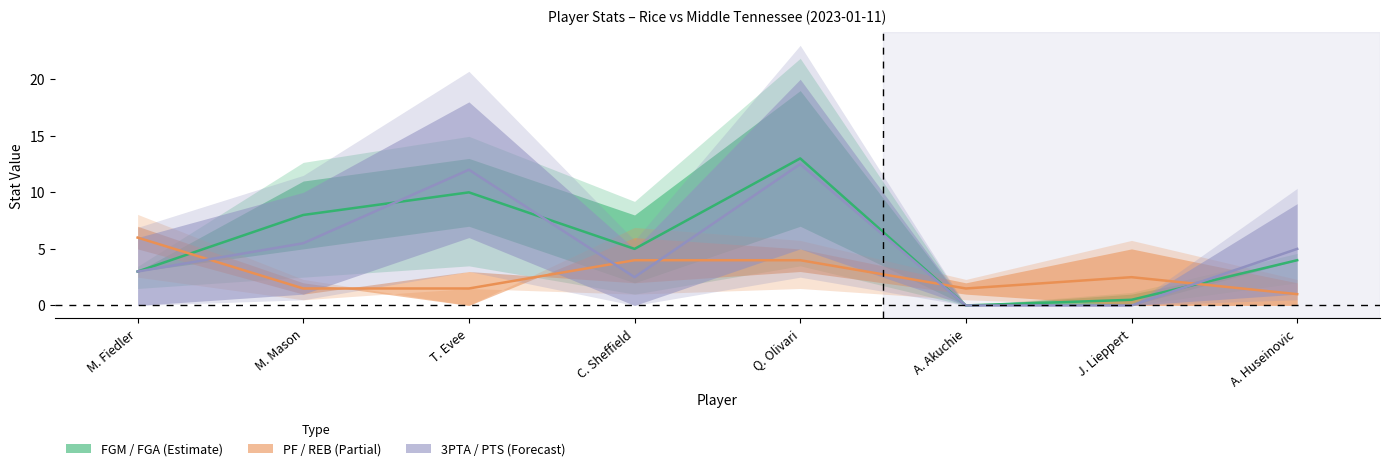

Reading left to right, what are all the values shown in this chart?

FGM – FGA: M. Fiedler=3.0	M. Mason=8.0	T. Evee=10.0	C. Sheffield=5.0	Q. Olivari=13.0	A. Akuchie=0.0	J. Lieppert=0.5	A. Huseinovic=4.0
PF – REB: M. Fiedler=6.0	M. Mason=1.5	T. Evee=1.5	C. Sheffield=4.0	Q. Olivari=4.0	A. Akuchie=1.5	J. Lieppert=2.5	A. Huseinovic=1.0
3PTA – PTS: M. Fiedler=3.0	M. Mason=5.5	T. Evee=12.0	C. Sheffield=2.5	Q. Olivari=12.5	A. Akuchie=0.0	J. Lieppert=0.0	A. Huseinovic=5.0